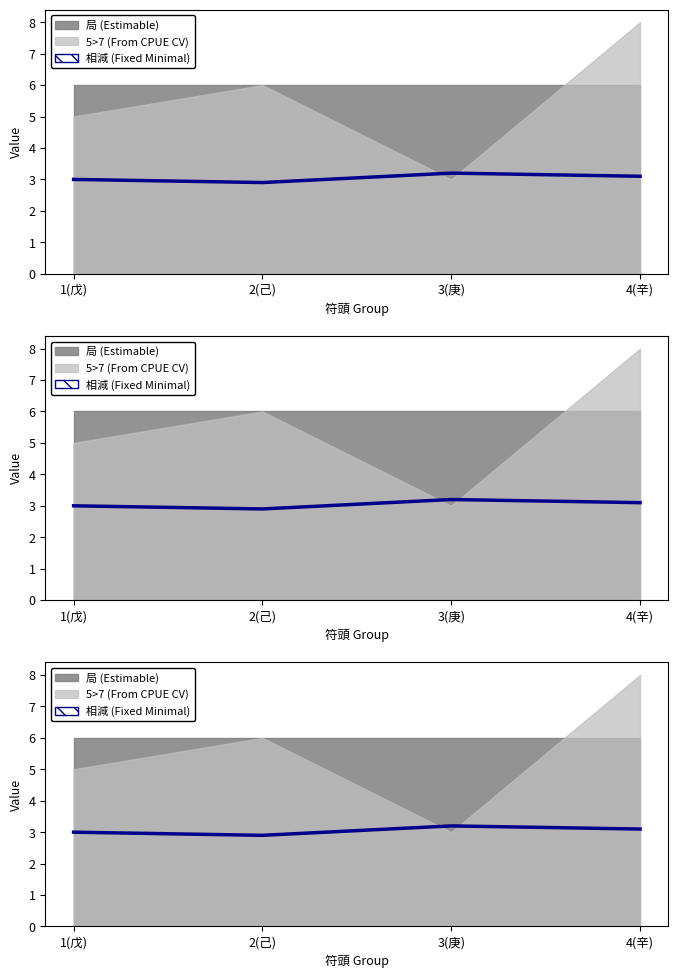

What position from the right is 2(己)?

3